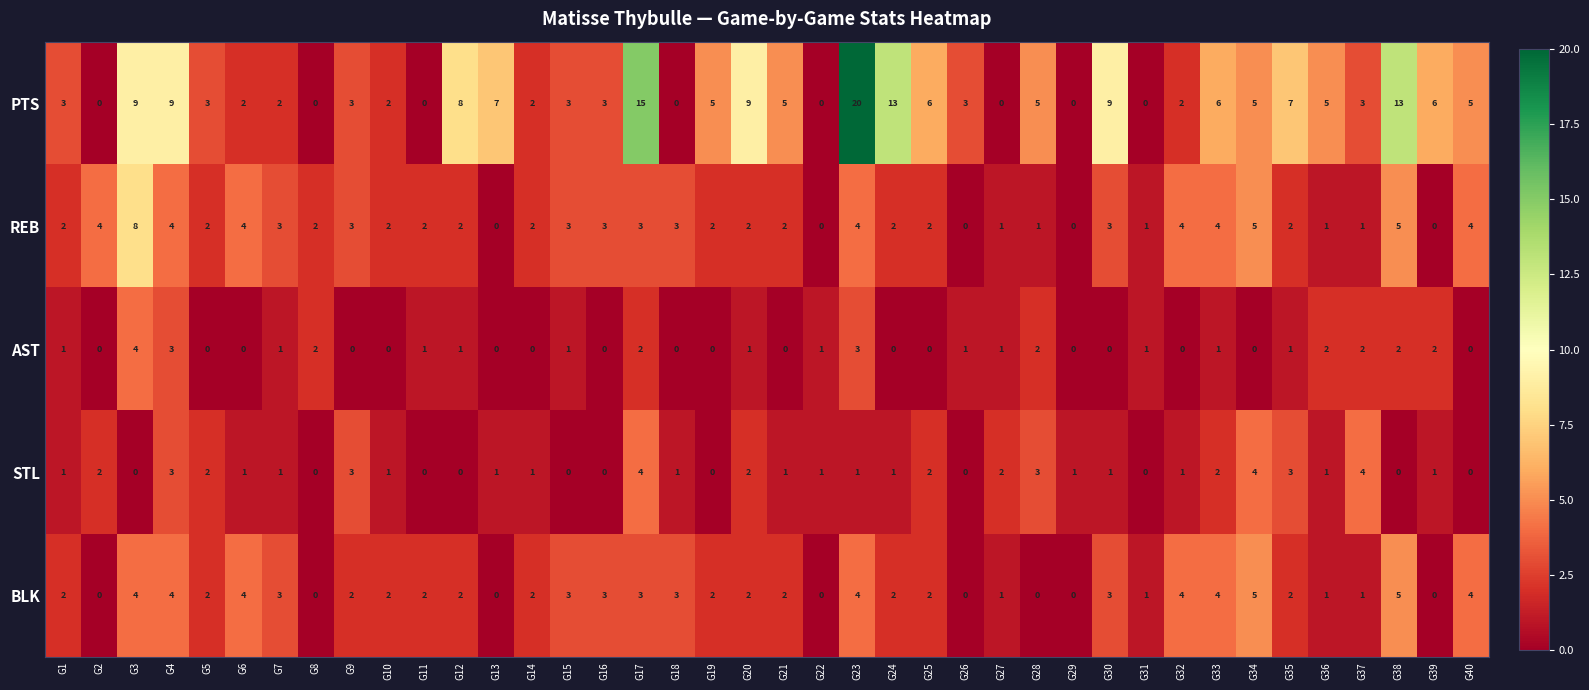

What is the maximum value shown in the chart?

20